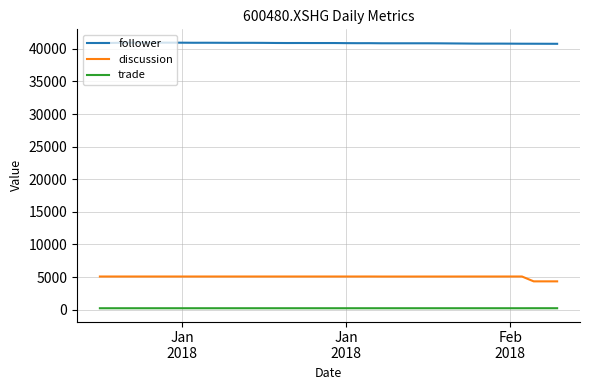

Which series has the largest total across all categories?

follower